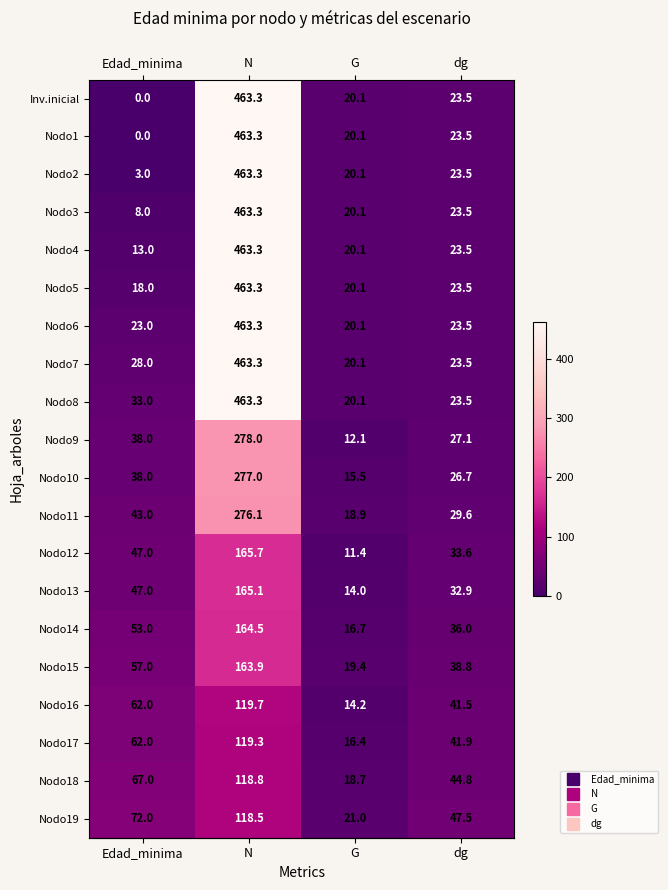

What is the difference between the maximum and minimum values in the Nodo16 series?

105.5